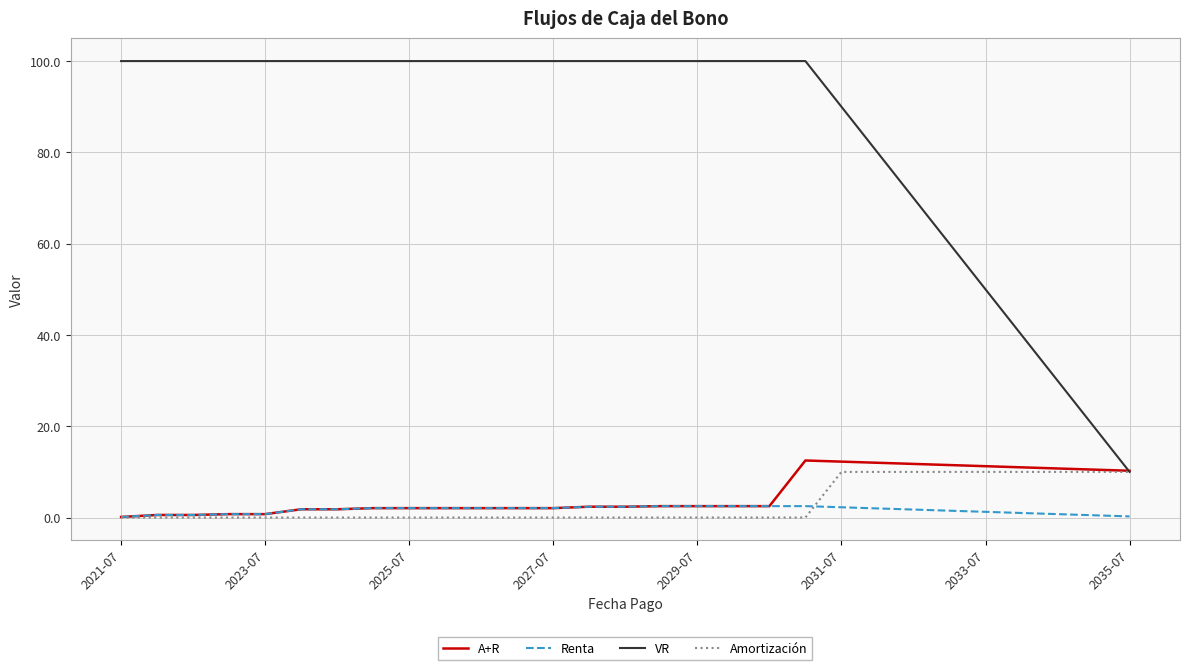

Which series has the widest spread of values?

VR